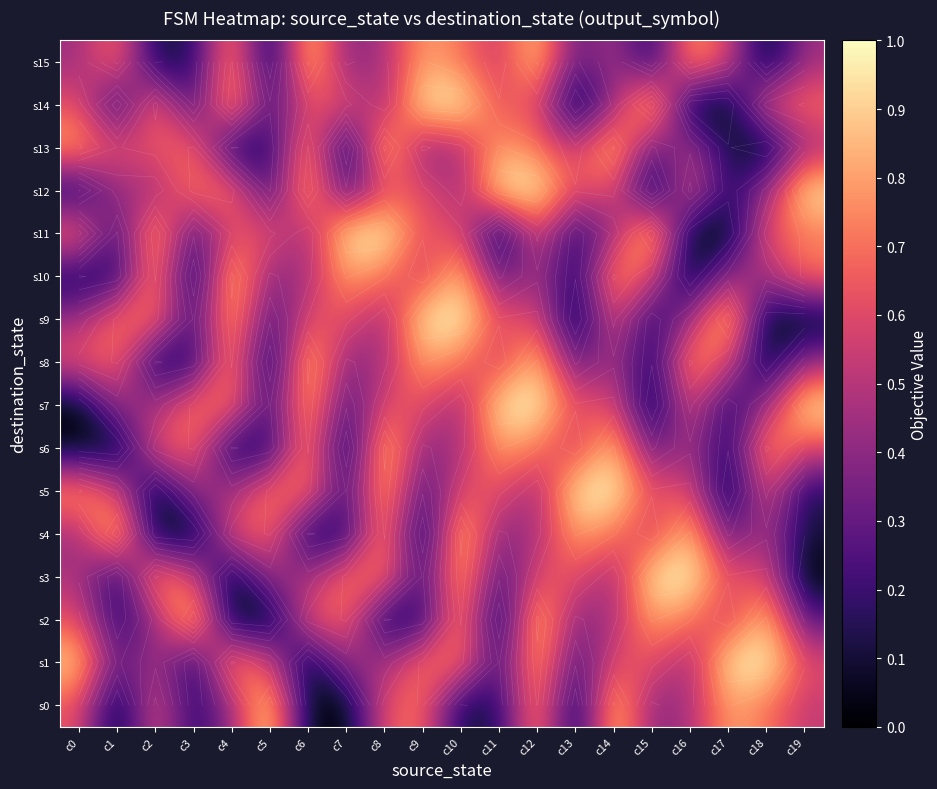

Where is s1 nearest to the value 0?

c6